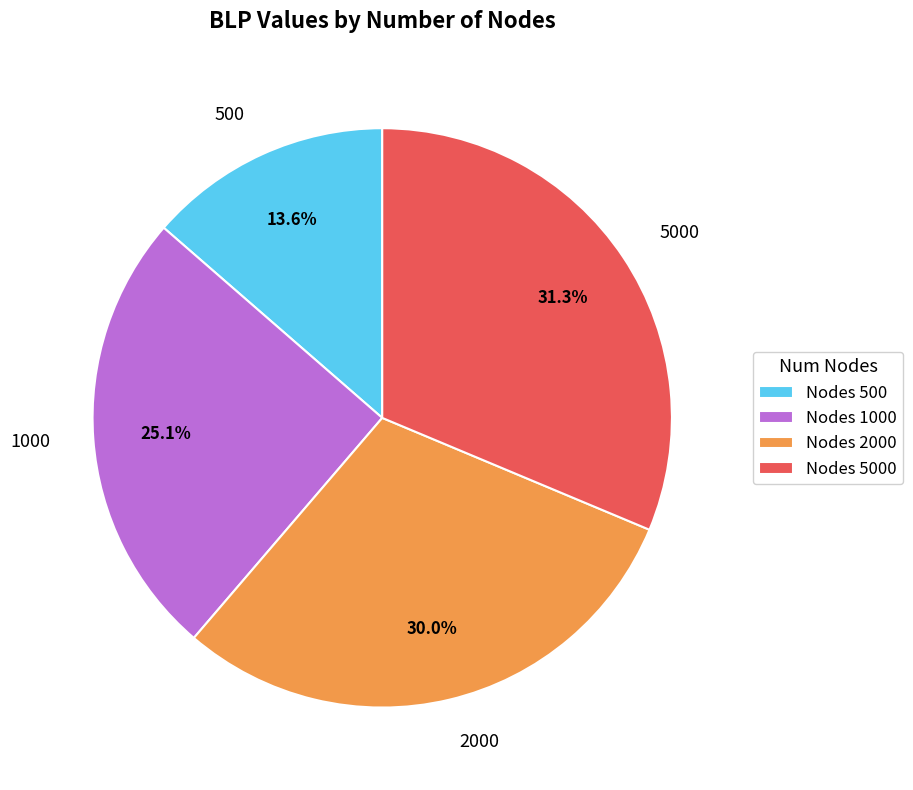

Is it true that 5000 is 20% of the pie?

False